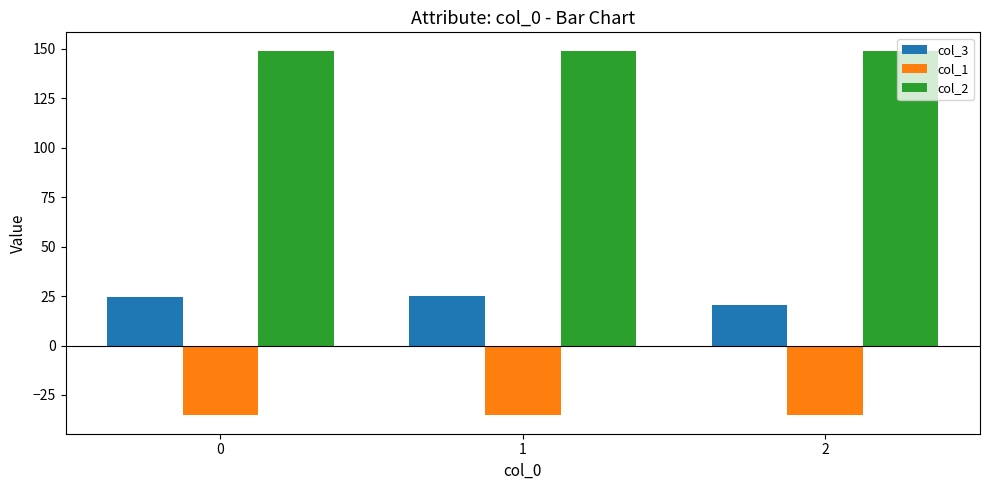

Count the number of categories in the chart.

3